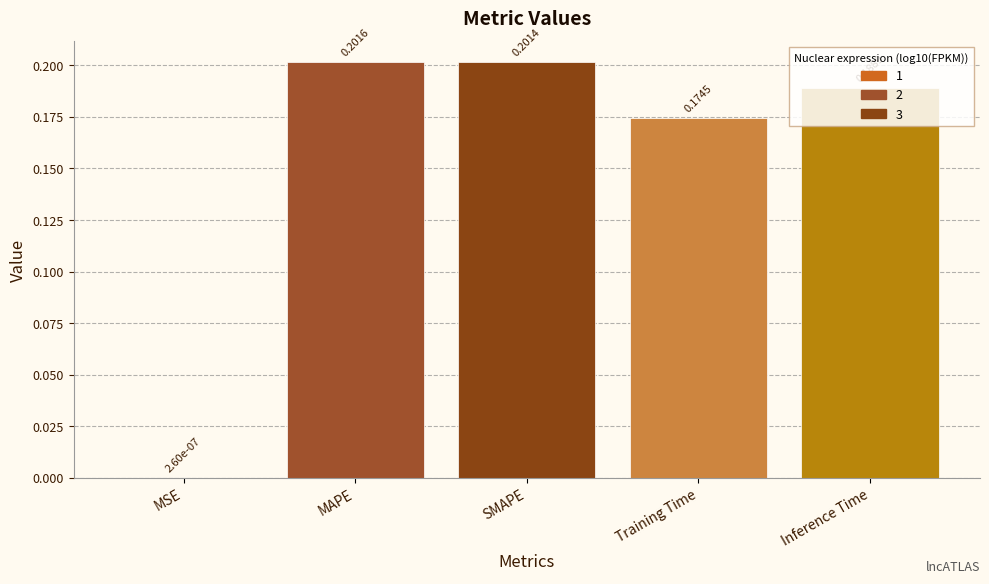

Between SMAPE and MSE, which is larger?

SMAPE